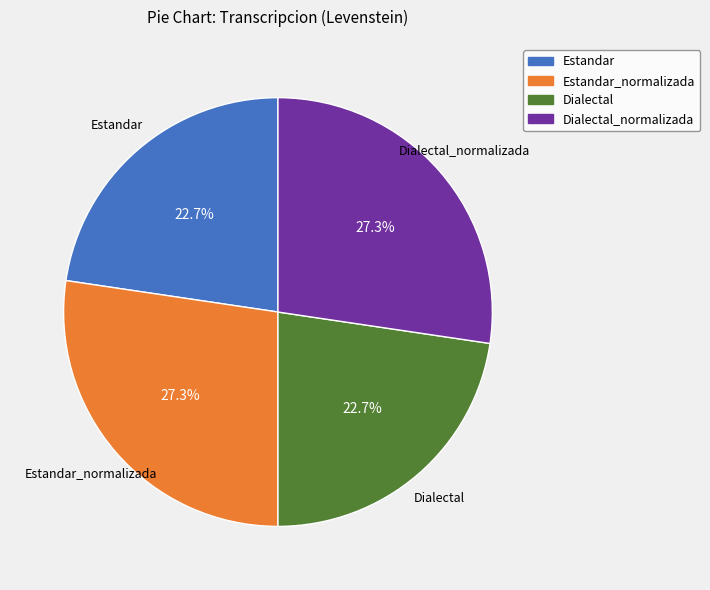

Does any single category account for the majority?

No